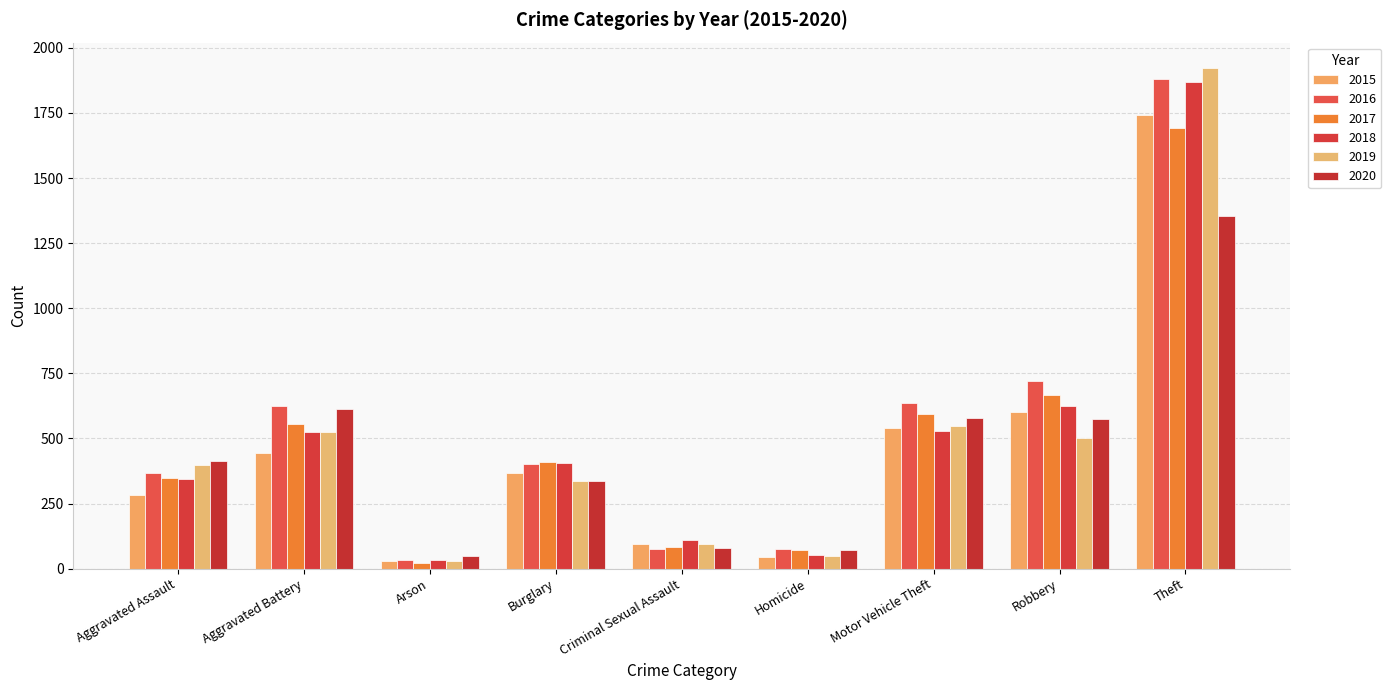

Between Criminal Sexual Assault and Robbery, which is larger?

Robbery